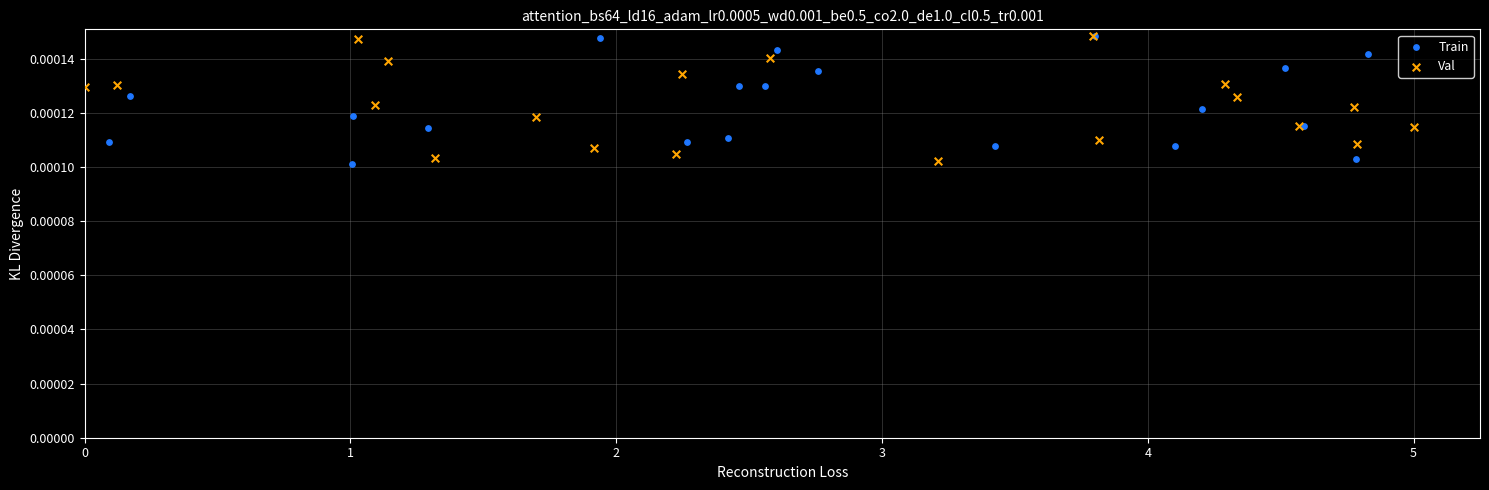

What are all the series names shown in the legend?

Train, Val